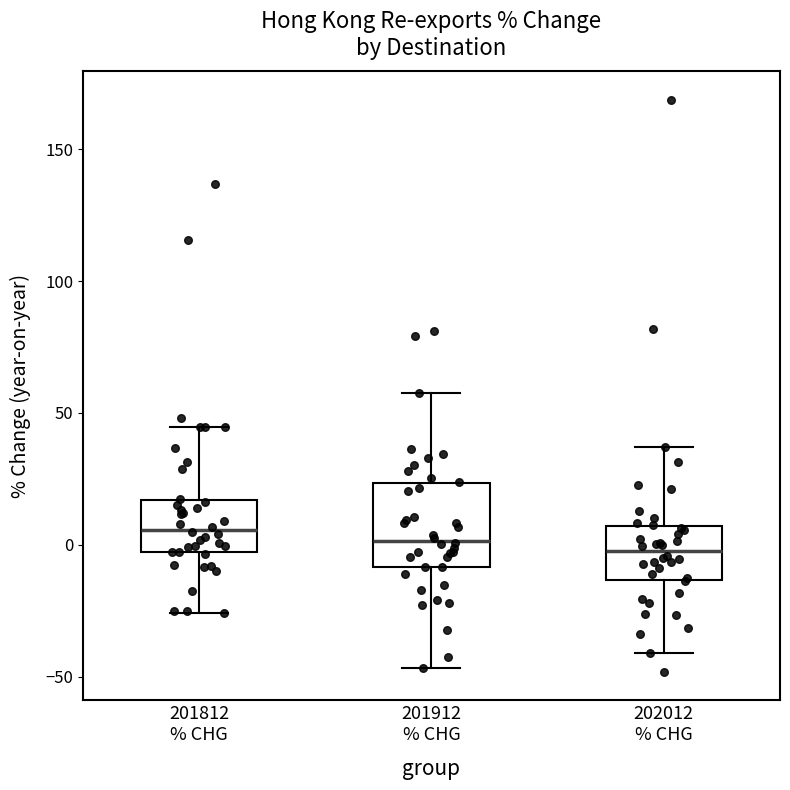

Reading left to right, read every box against the y-axis: the position of its median line, the range the box covers, and the ends of its whiskers. The values are not printed on the chart, so give them approximately, as read against the axis.

201812 % CHG: median 5, box -5 to 15, whiskers -25 to 45
201912 % CHG: median 0, box -10 to 25, whiskers -45 to 60
202012 % CHG: median 0, box -15 to 5, whiskers -40 to 35